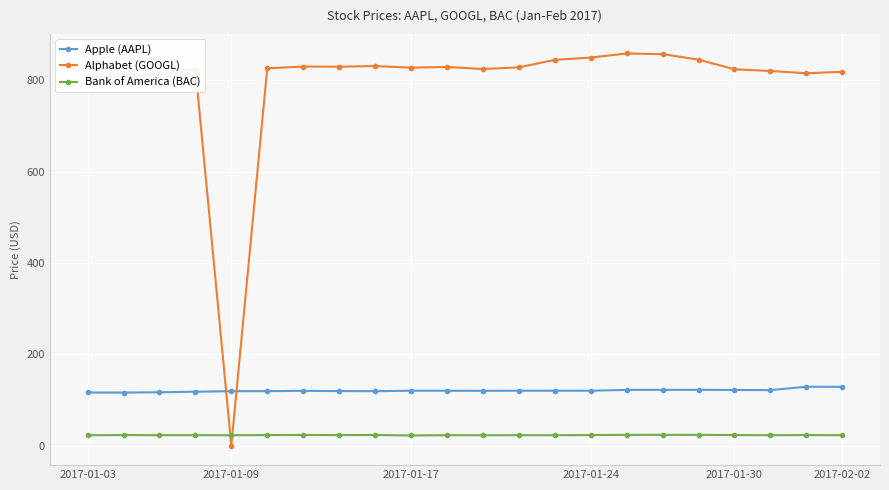

What is the sum of all Bank of America (BAC) values?

502.1